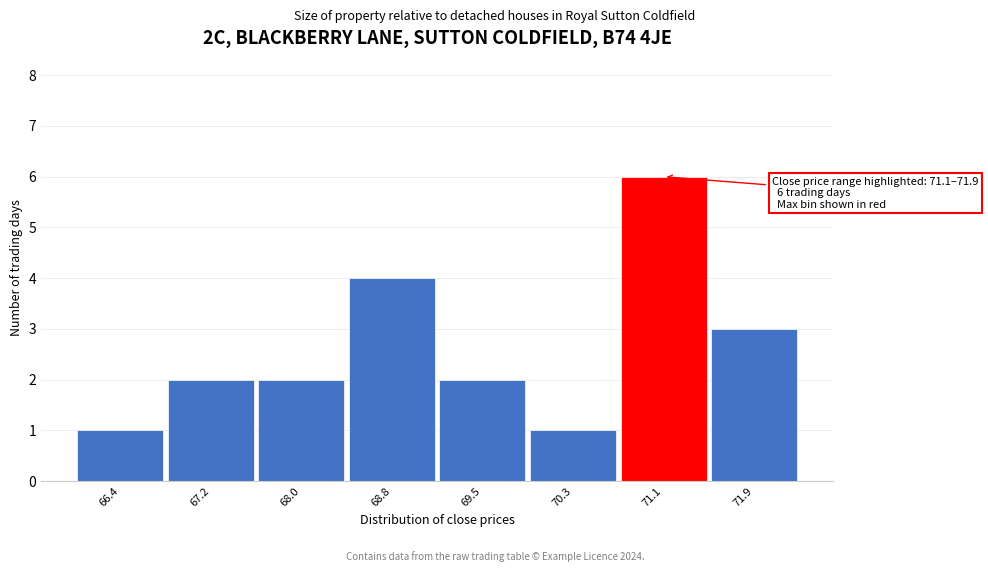

Reading right to left, list all the values displayed in this chart.

71.9=3	71.1=6	70.3=1	69.5=2	68.8=4	68.0=2	67.2=2	66.4=1